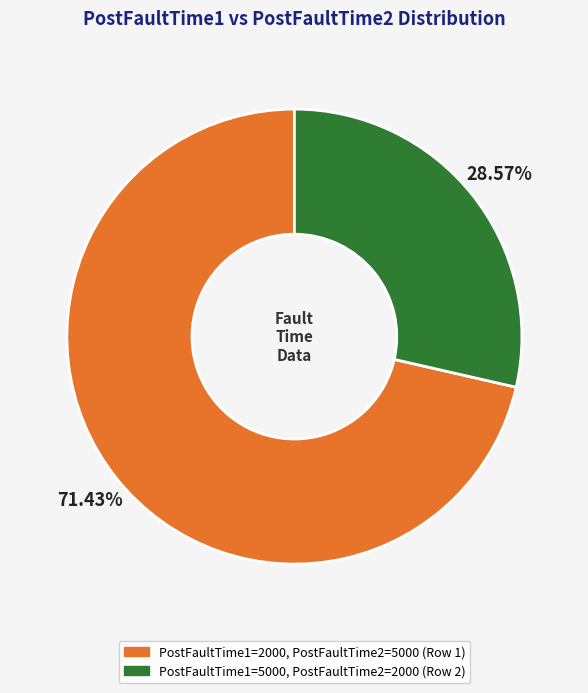

How many segments does this pie chart have?

2